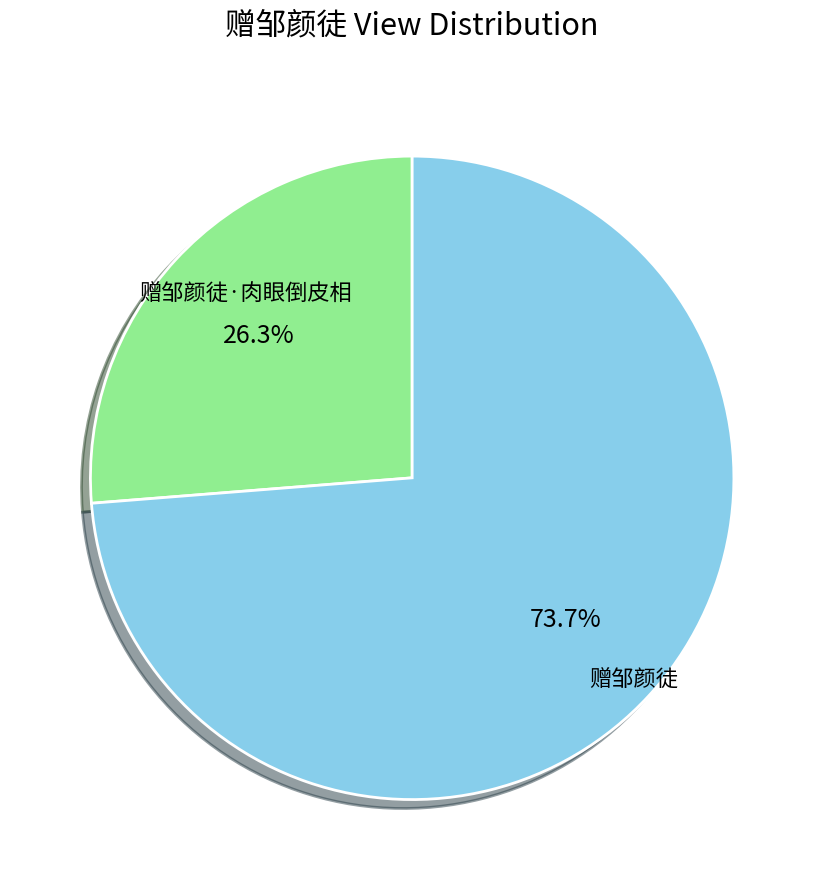

To the nearest percent, what is the average slice percentage?

50%